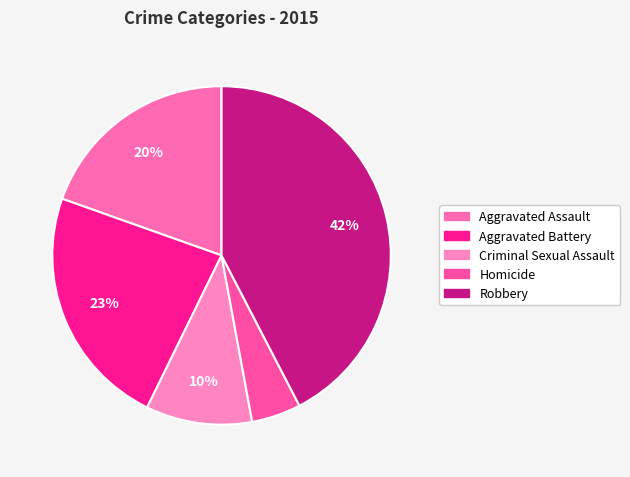

Does Criminal Sexual Assault account for over 50% of the chart?

No